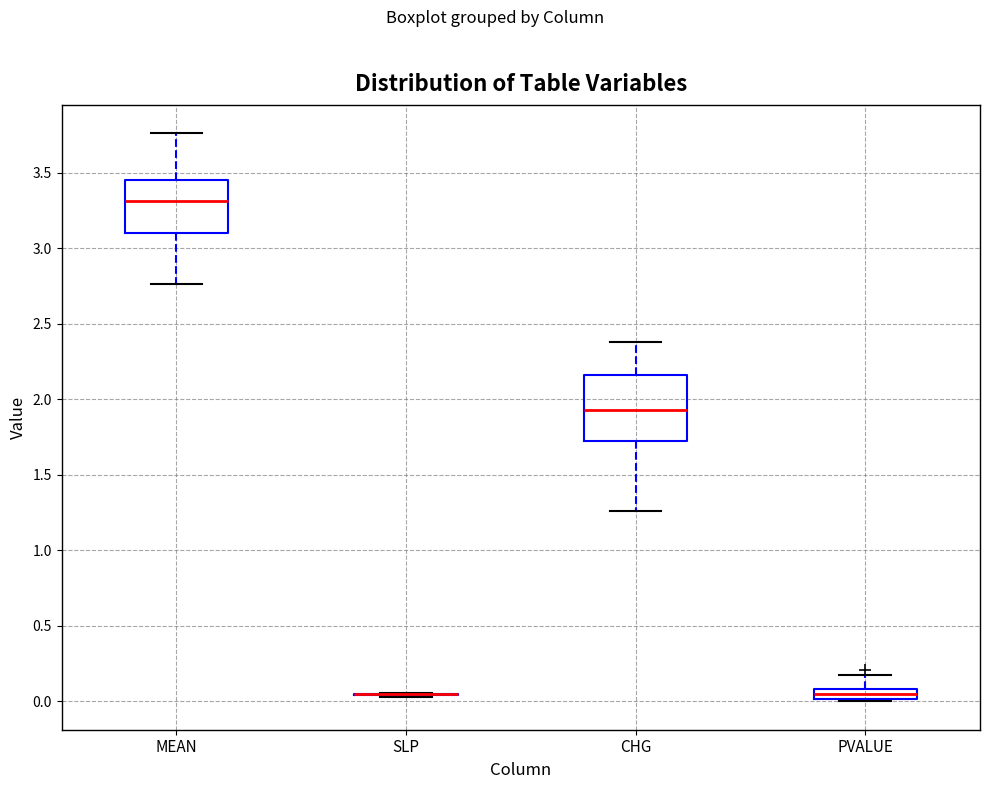

Comparing the boxes themselves (not the whiskers), which one is the tallest?

CHG